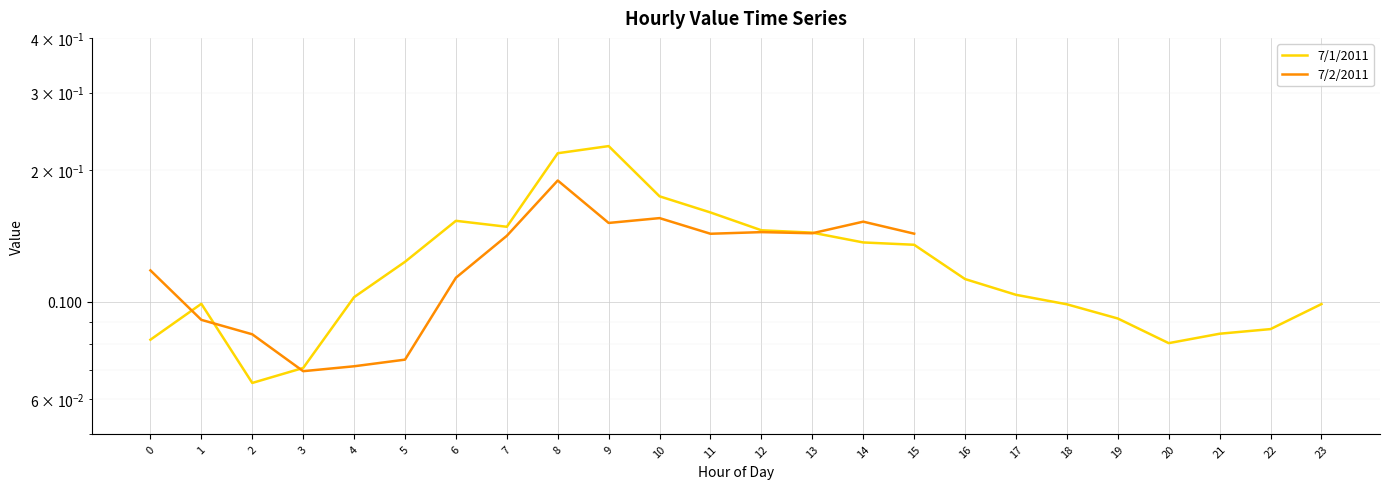

Does the chart display data point markers on the line(s)?

No